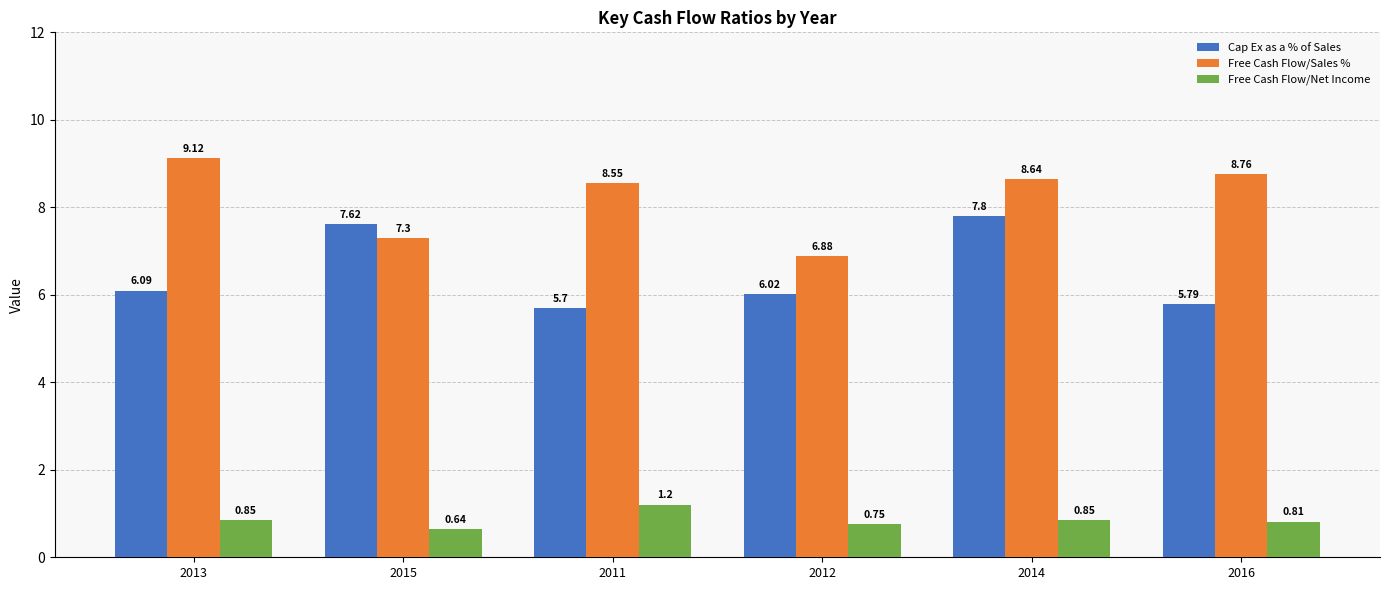

What are all the series names shown in the legend?

Cap Ex as a % of Sales, Free Cash Flow/Sales %, Free Cash Flow/Net Income